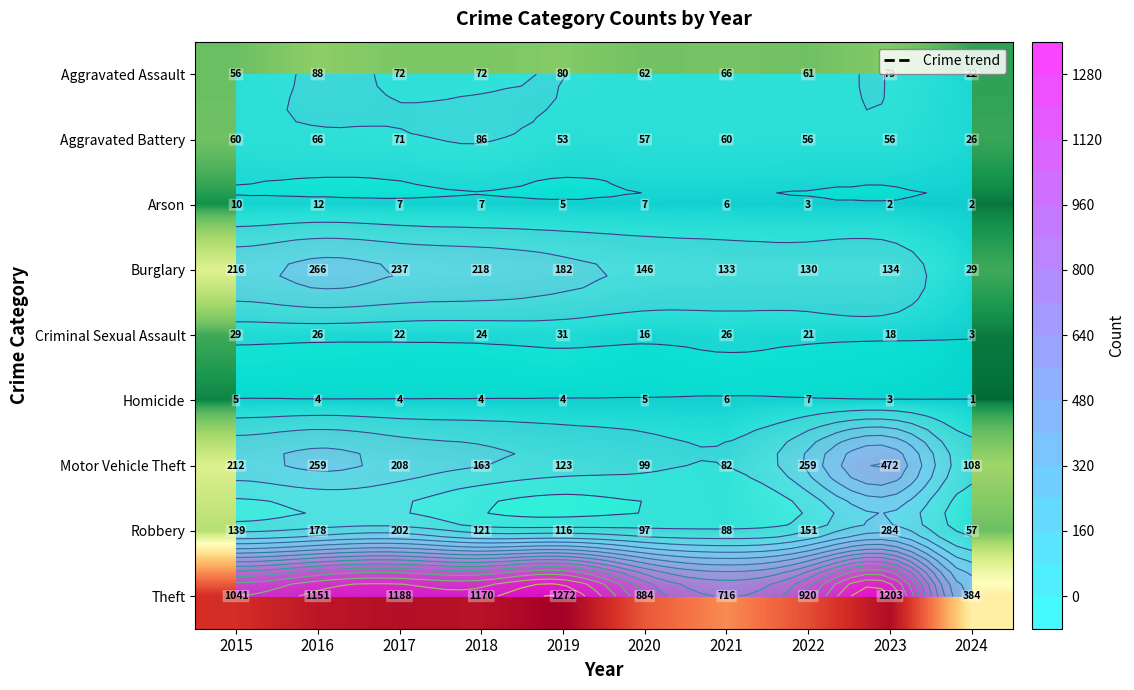

Rank the series by their maximum value, from lowest to highest.

Homicide, Arson, Criminal Sexual Assault, Aggravated Battery, Aggravated Assault, Burglary, Robbery, Motor Vehicle Theft, Theft